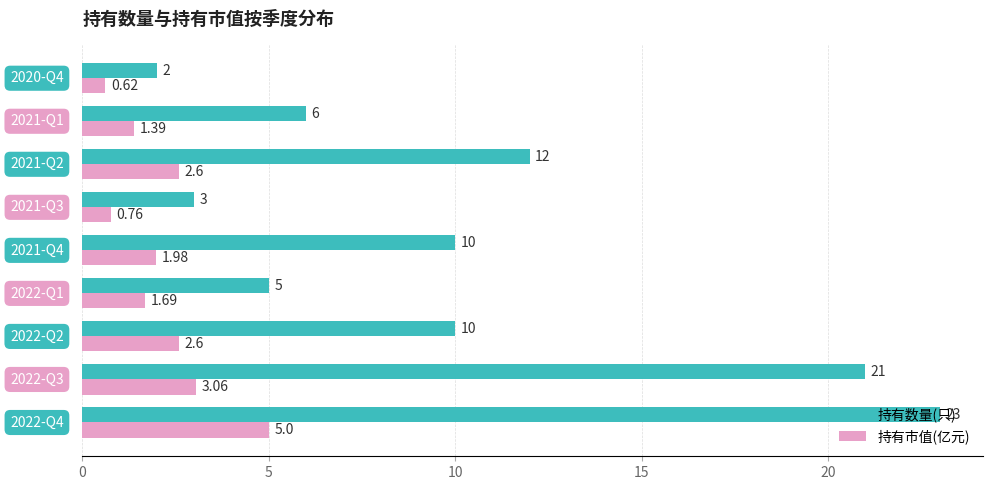

What is the maximum value for 持有数量(只)?

23.0